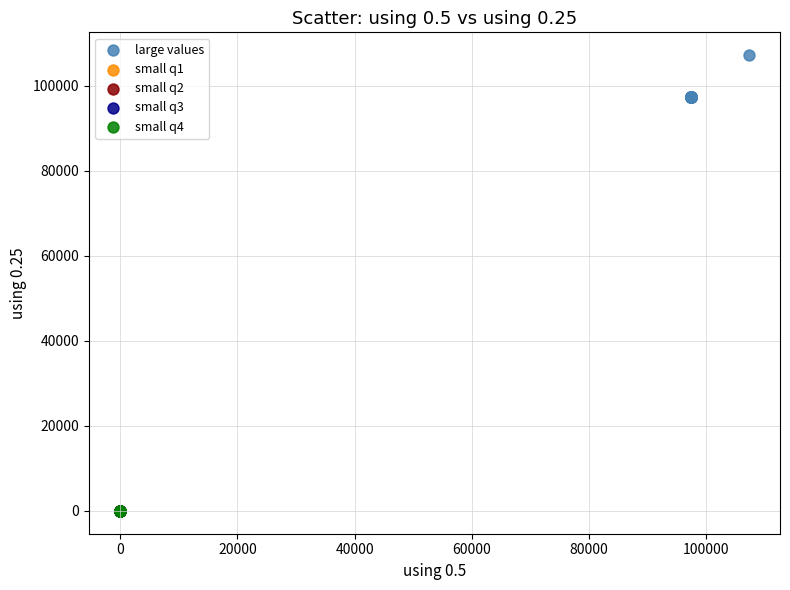

Which series has the widest spread of Y values?

large values